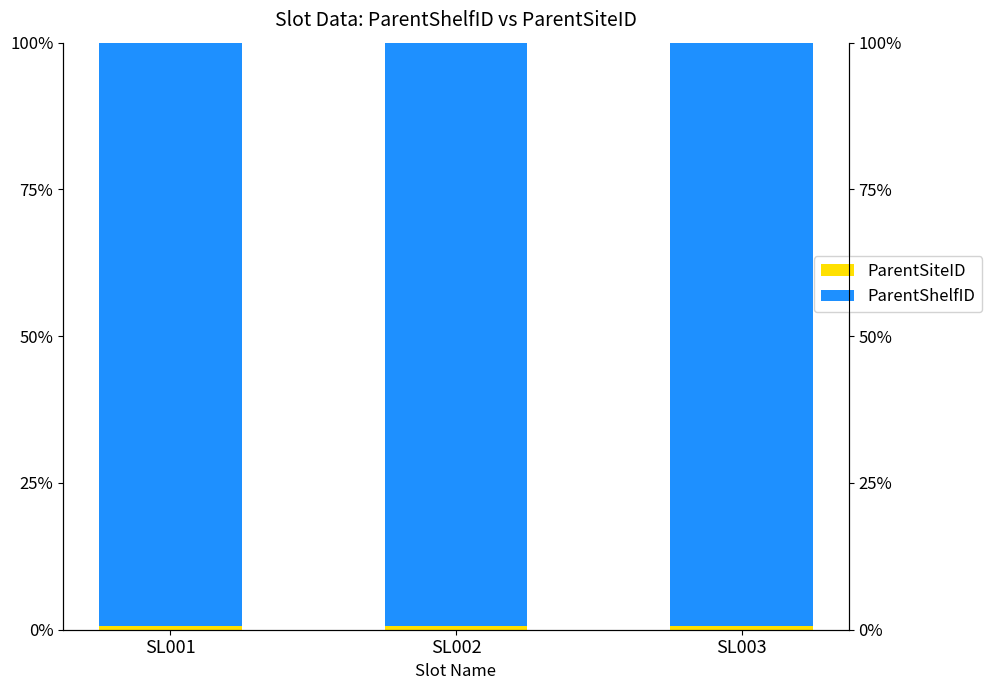

Reading left to right, what are all the values shown in this chart?

ParentSiteID: SL001=0.7	SL002=0.7	SL003=0.7
ParentShelfID: SL001=99.3	SL002=99.3	SL003=99.3